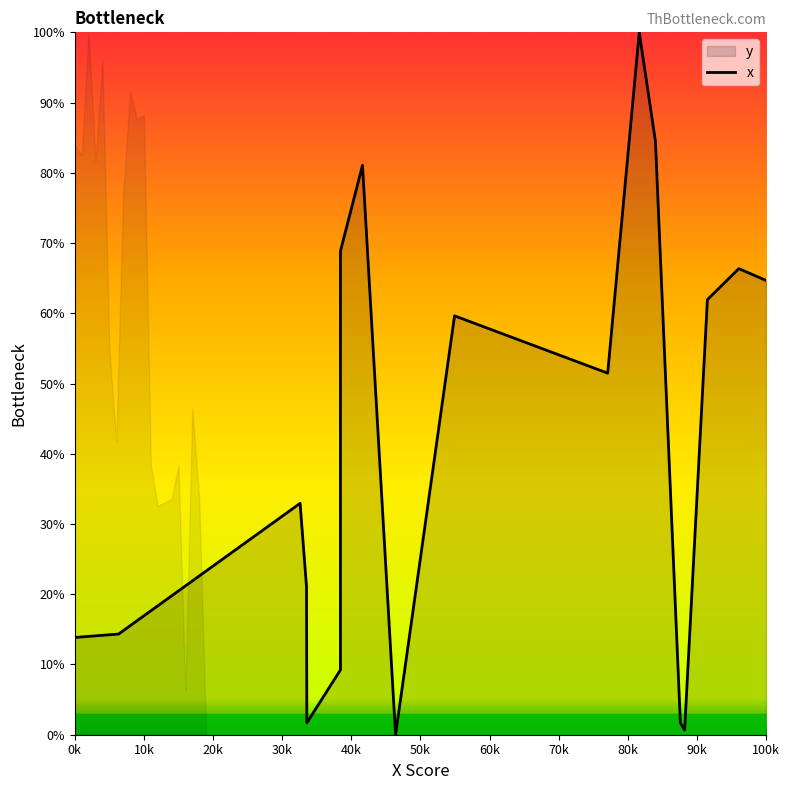

What is the difference between the maximum and minimum values?

100.0